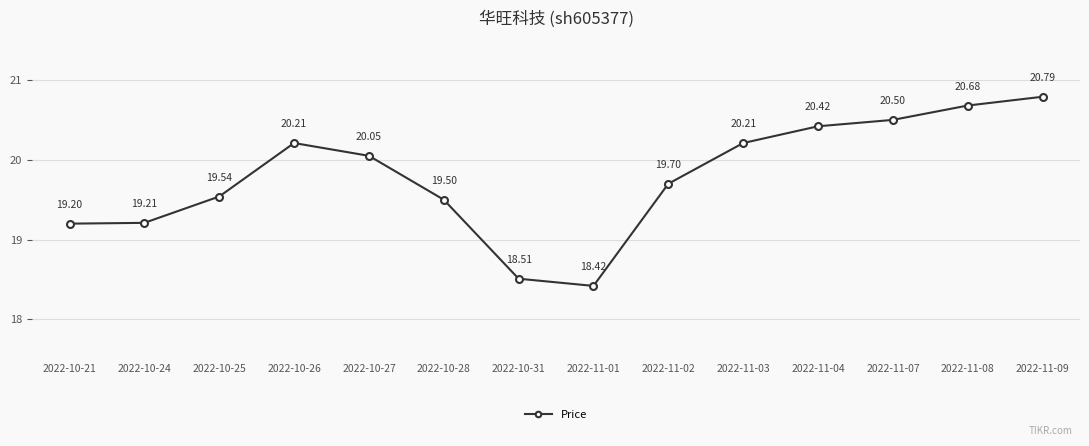

Which has a higher value, 2022-11-09 or 2022-11-02?

2022-11-09